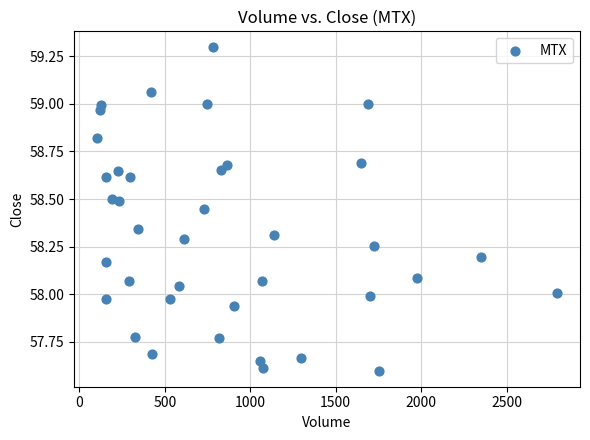

What is the range of Y values (max minus min)?

1.7